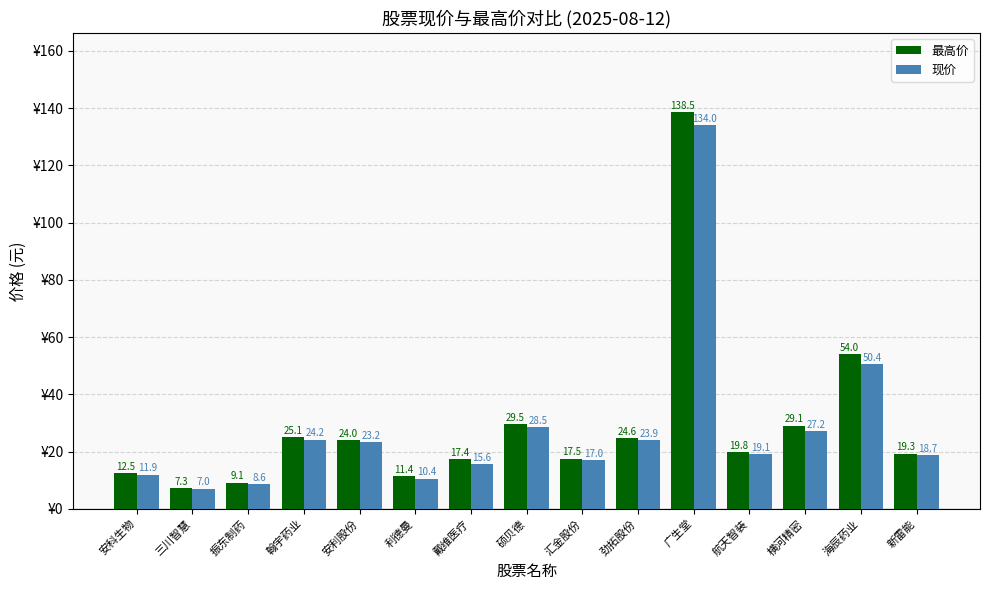

List the labels in order of 现价 value, smallest first.

三川智慧, 振东制药, 利德曼, 安科生物, 戴维医疗, 汇金股份, 新雷能, 航天智装, 安利股份, 劲拓股份, 翰宇药业, 横河精密, 硕贝德, 海辰药业, 广生堂